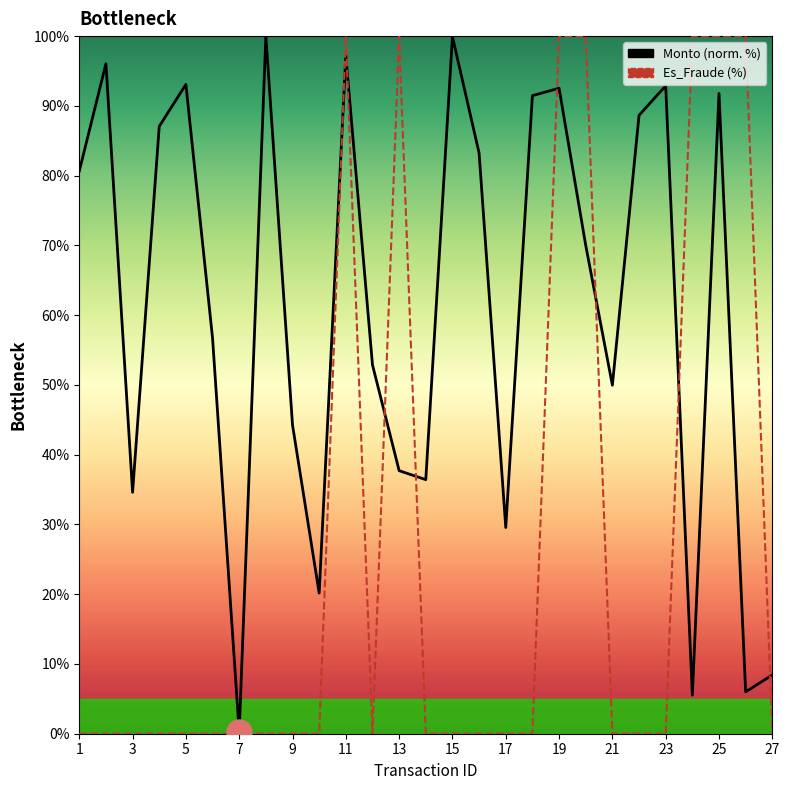

Which category has the highest value in the Monto series?

8